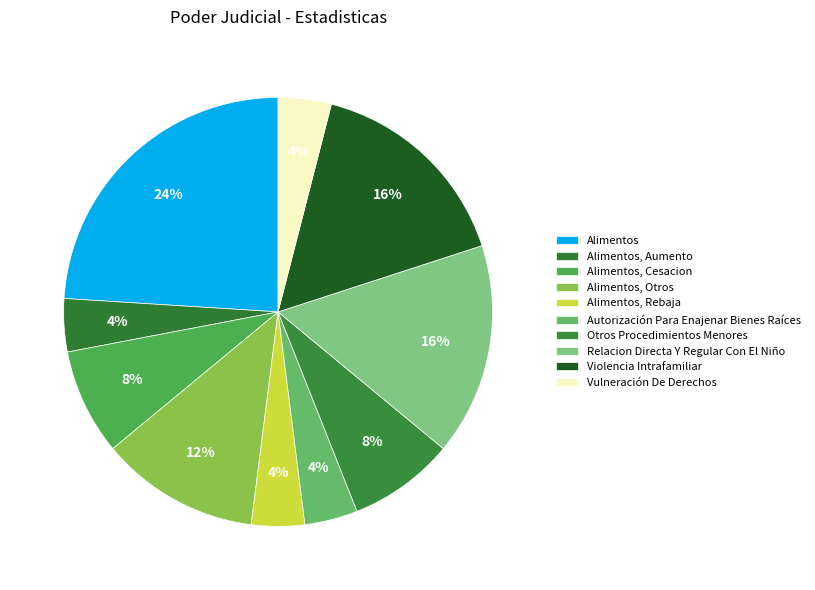

How many segments does this pie chart have?

10